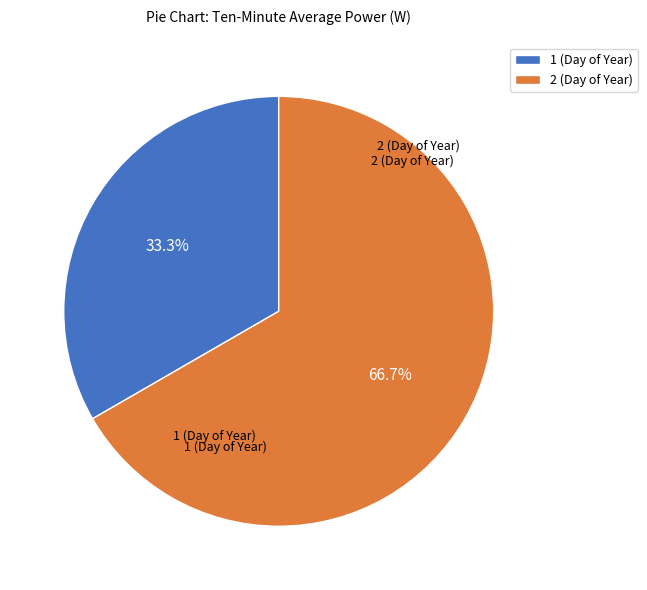

Is 2 (Day of Year) the majority of the pie?

Yes